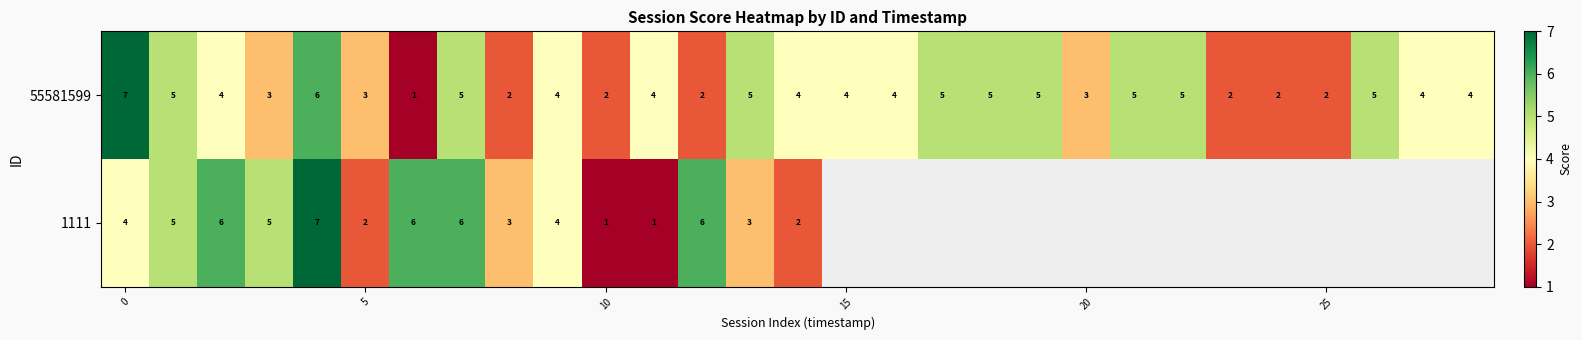

At 5, list the series in order from largest to smallest.

55581599, 1111